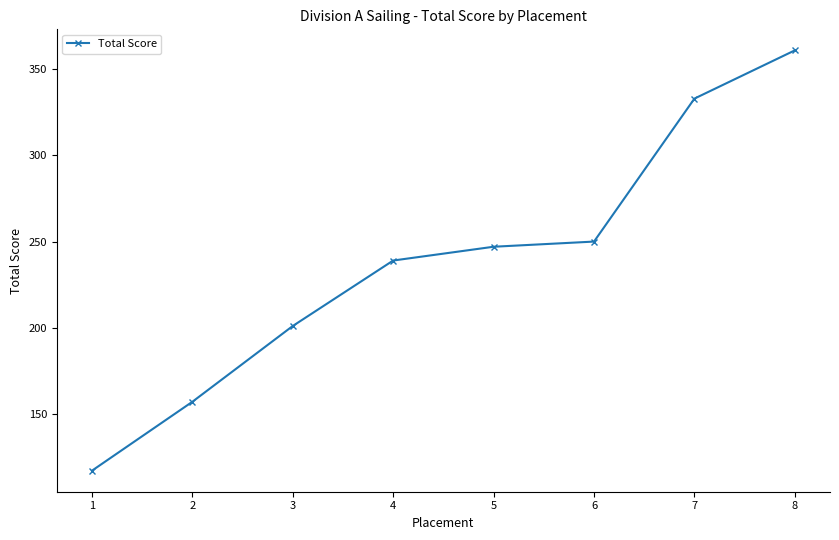

The value at 2 is 157. True or false?

True